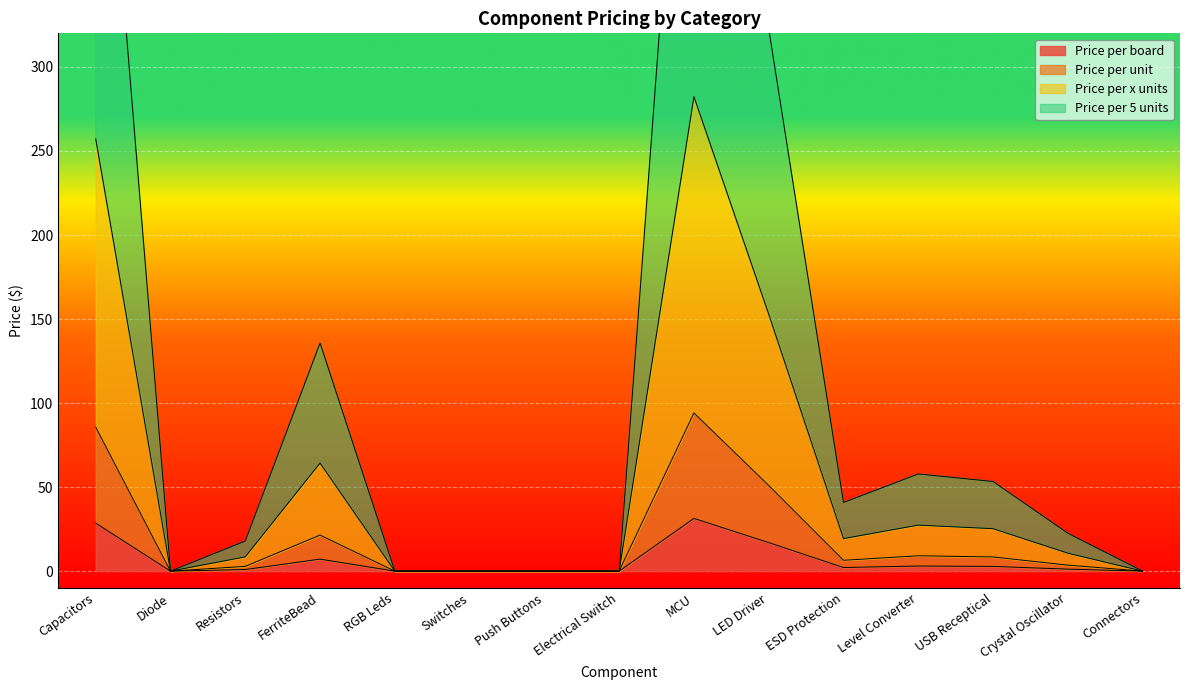

True or false: Price per board has a value of 0.0 at Connectors.

True